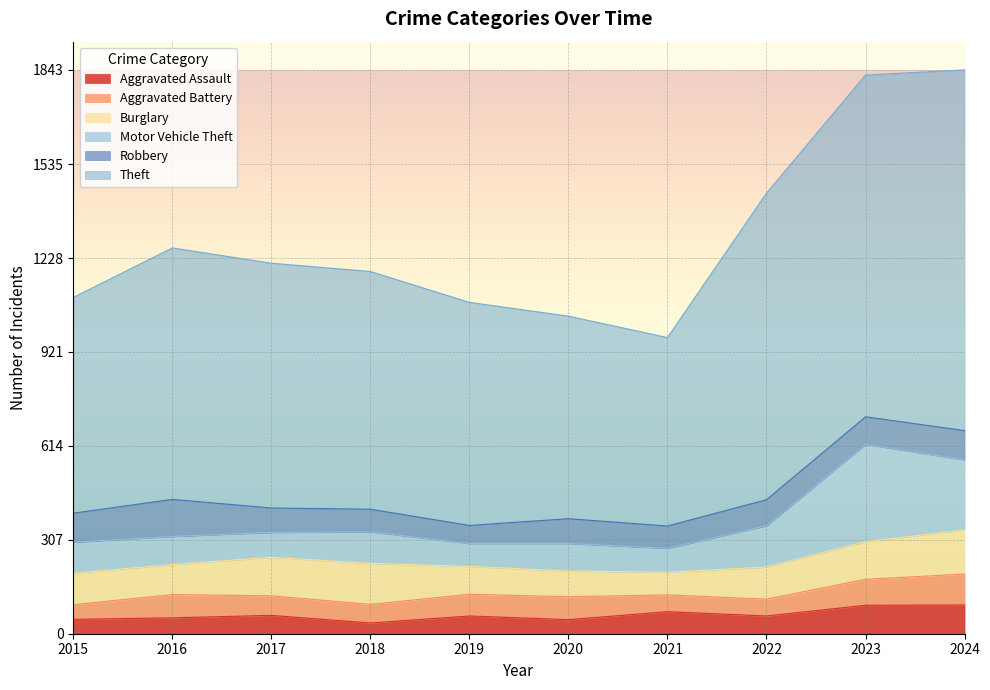

What is the value of the Aggravated Assault point at the 6th from the left?

46